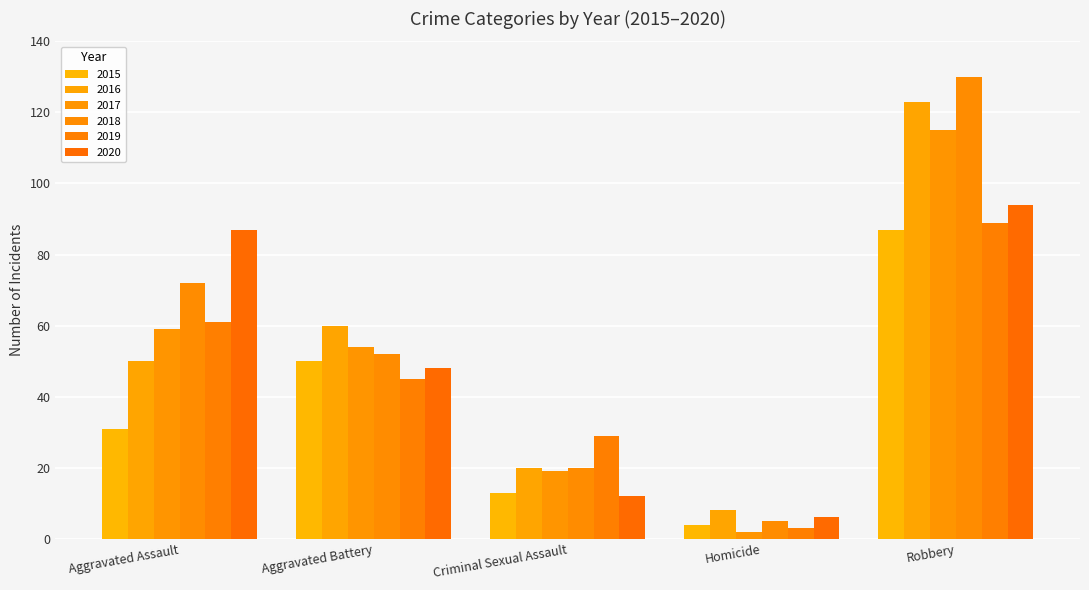

At which category is the sum across all series the highest?

Robbery